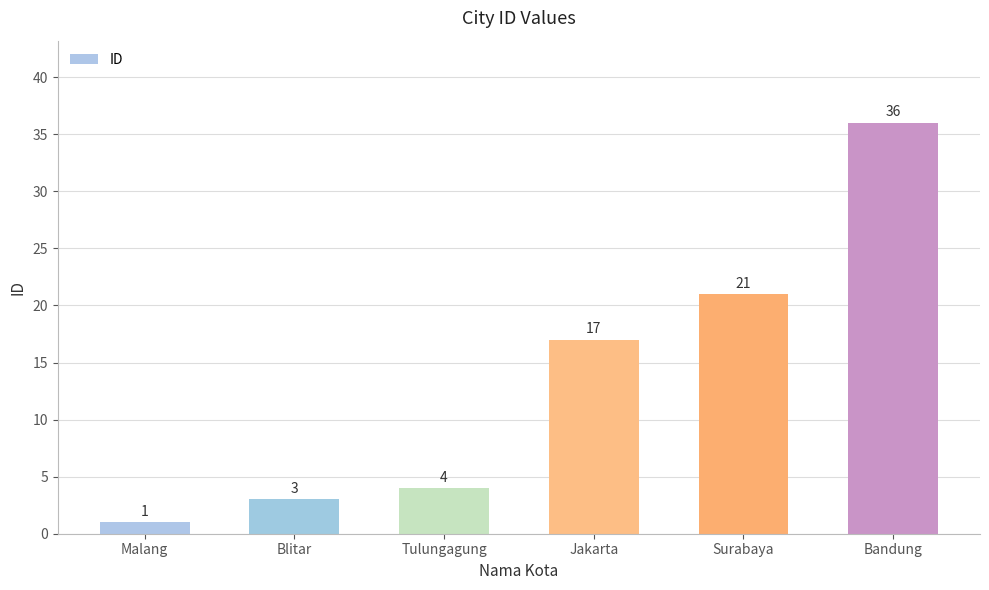

Are the bars horizontal?

No